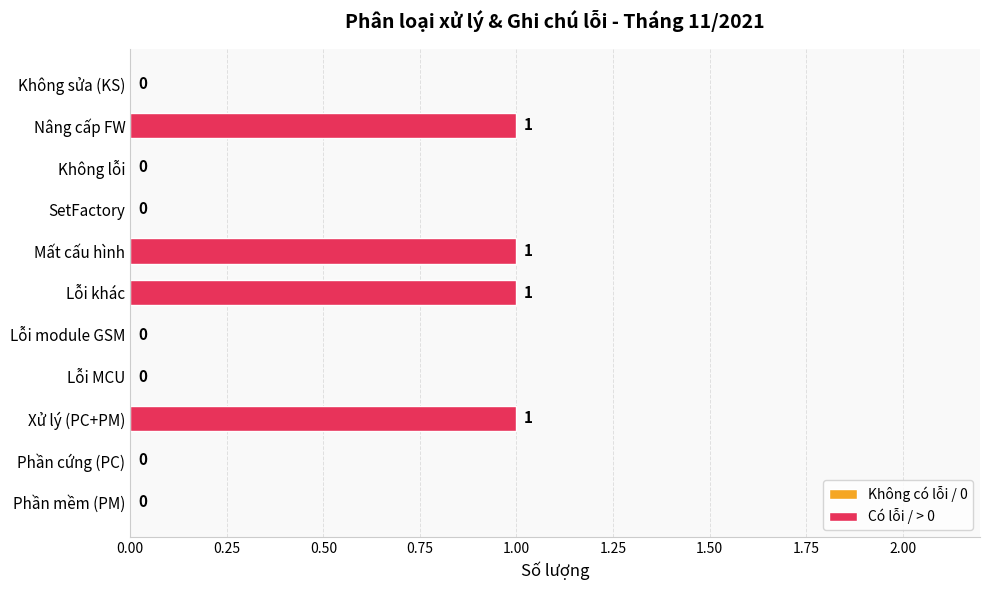

The value at Lỗi module GSM is 0. True or false?

True